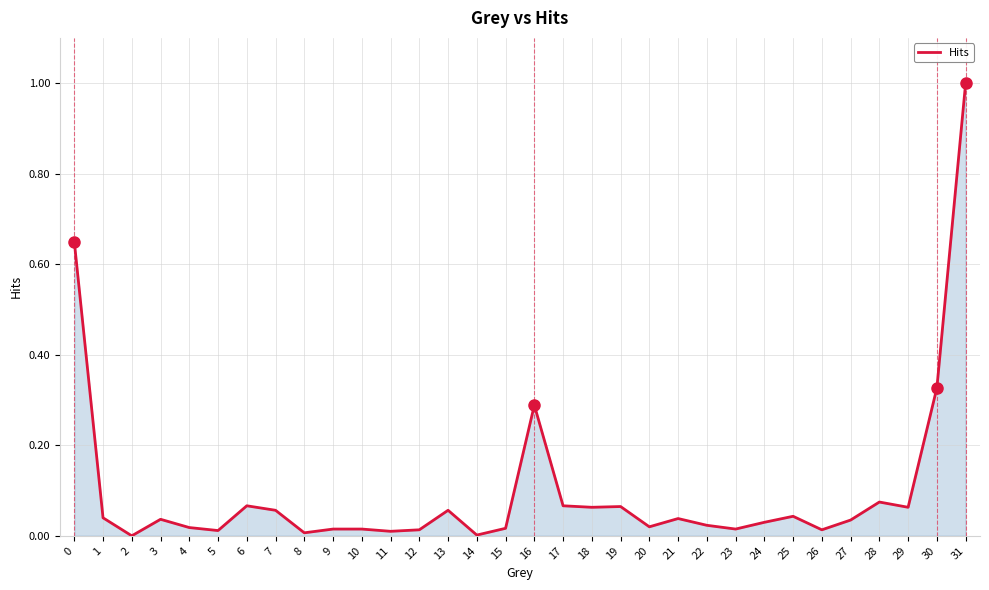

Is it true that the value at 3 is 0.0?

True